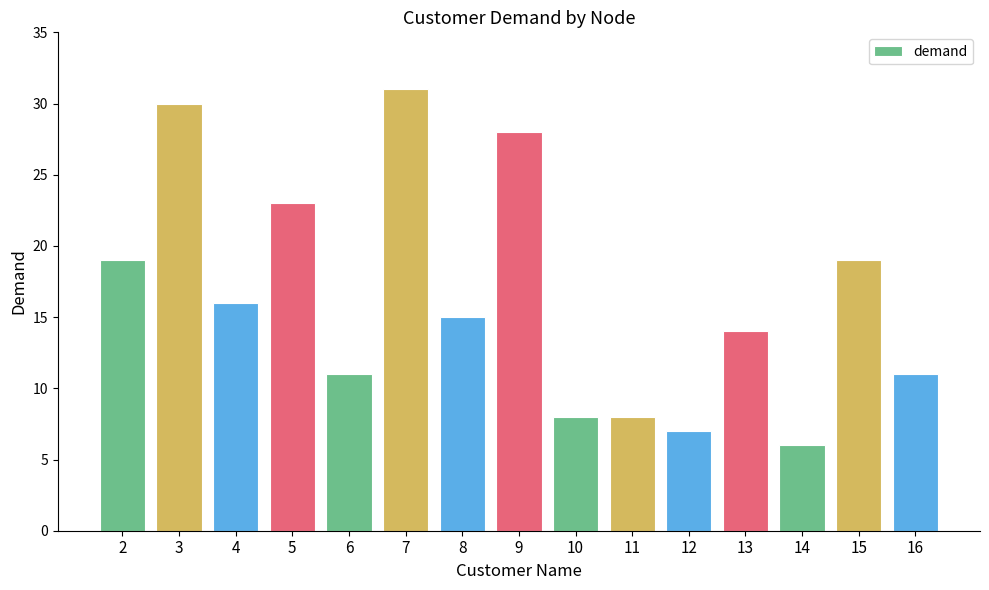

Reading left to right, extract all data points from this chart.

2=19	3=30	4=16	5=23	6=11	7=31	8=15	9=28	10=8	11=8	12=7	13=14	14=6	15=19	16=11